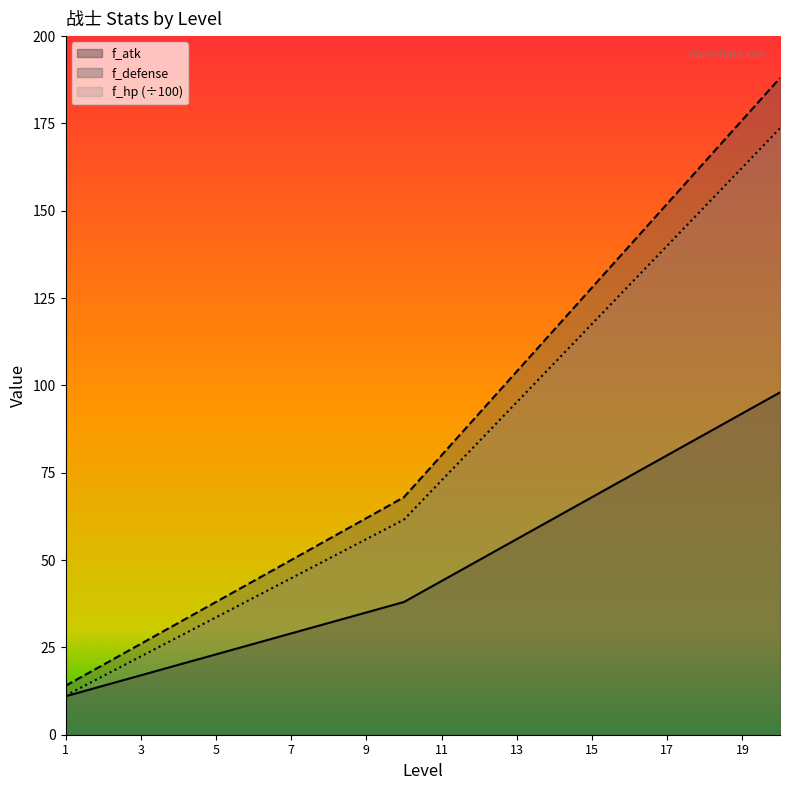

What is the difference between the highest and lowest values at 18?

78.0